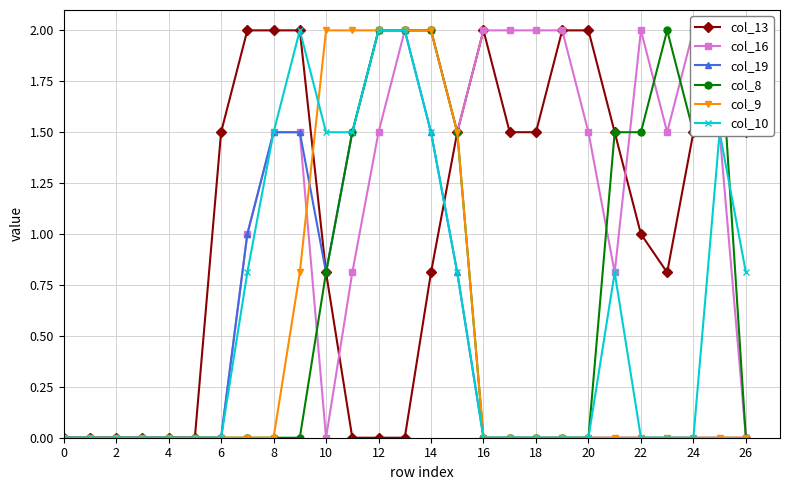

True or false: col_10 has more than 0 points higher than both neighbors.

True